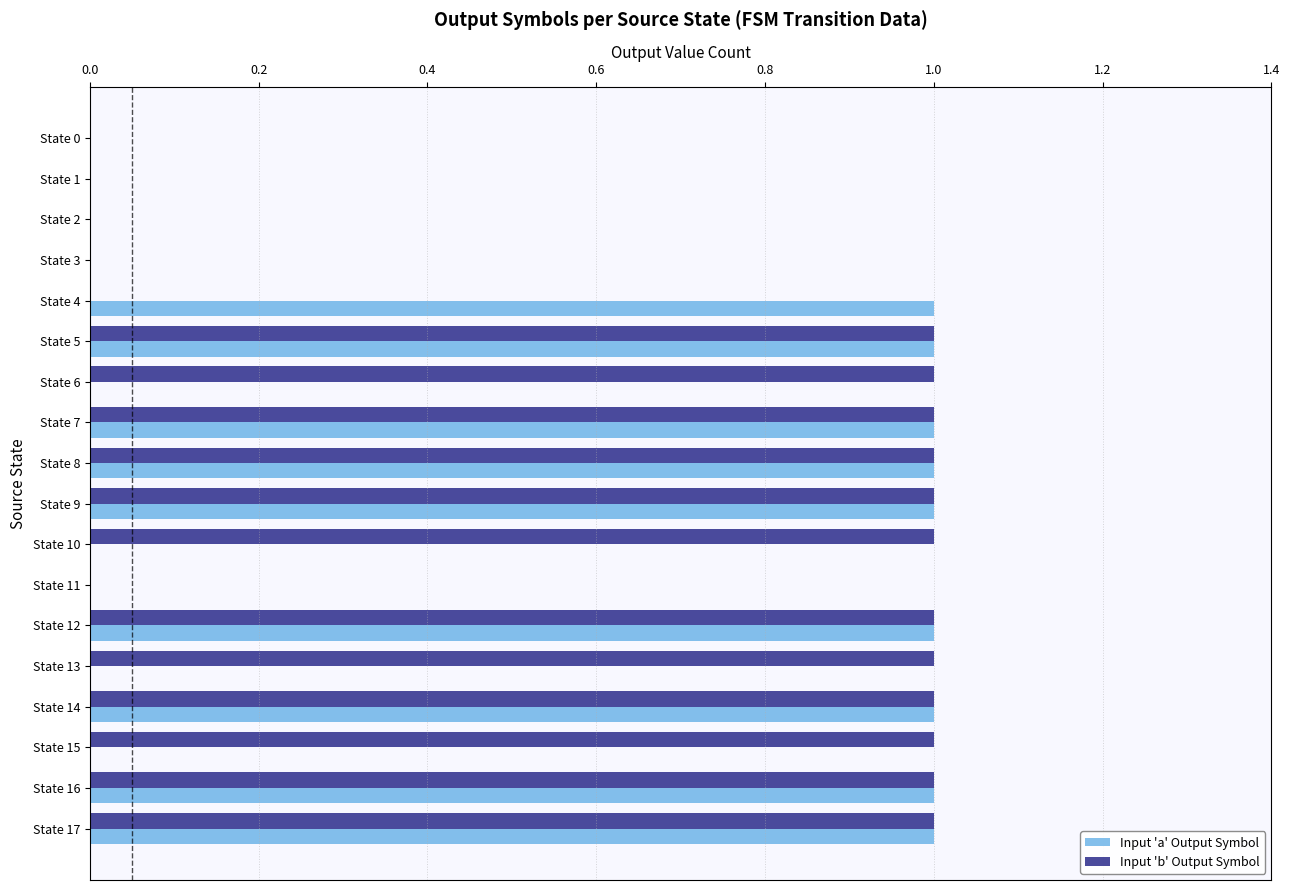

The Input 'a' Output Symbol series shows -1 at State 0. True or false?

False